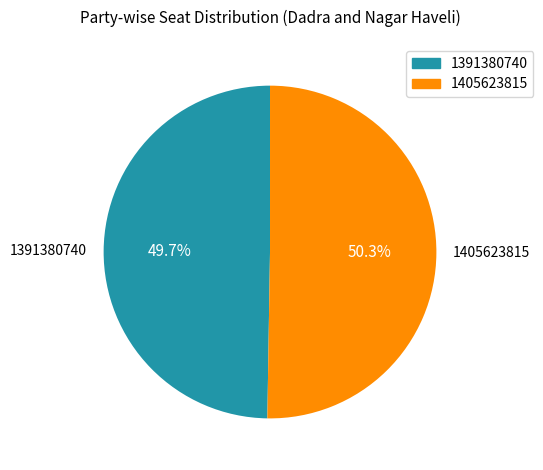

Count the number of slices in the pie.

2